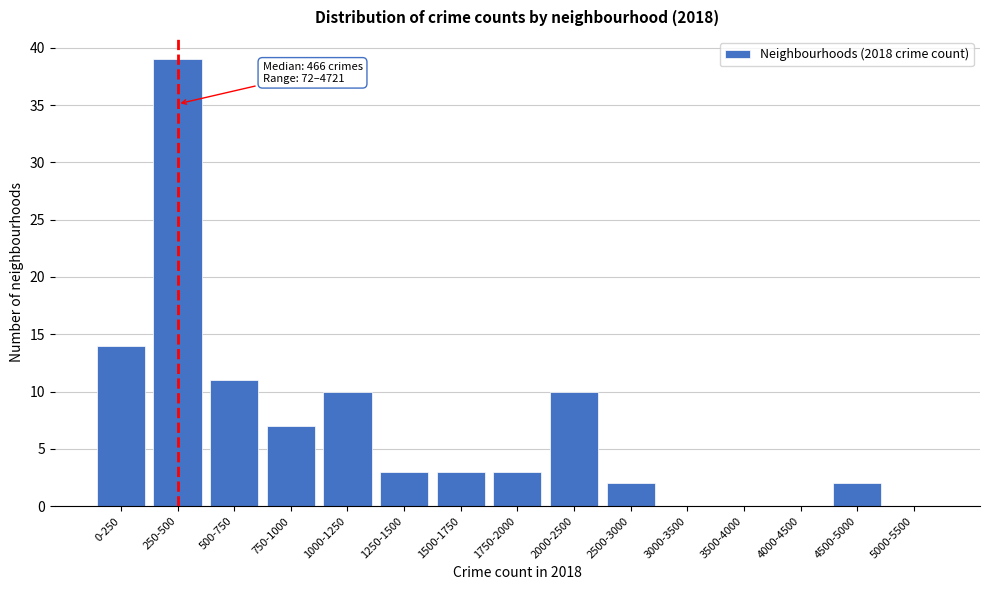

Reading right to left, what are all the values shown in this chart?

5000-5500=0	4500-5000=2	4000-4500=0	3500-4000=0	3000-3500=0	2500-3000=2	2000-2500=10	1750-2000=3	1500-1750=3	1250-1500=3	1000-1250=10	750-1000=7	500-750=11	250-500=39	0-250=14